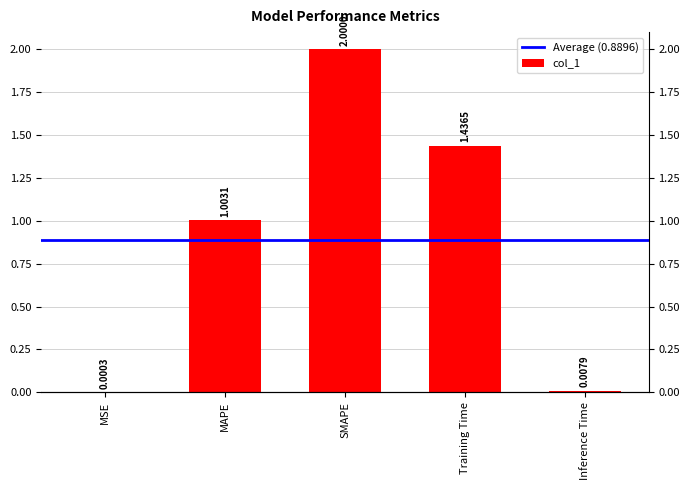

Which has a higher value, Training Time or SMAPE?

SMAPE